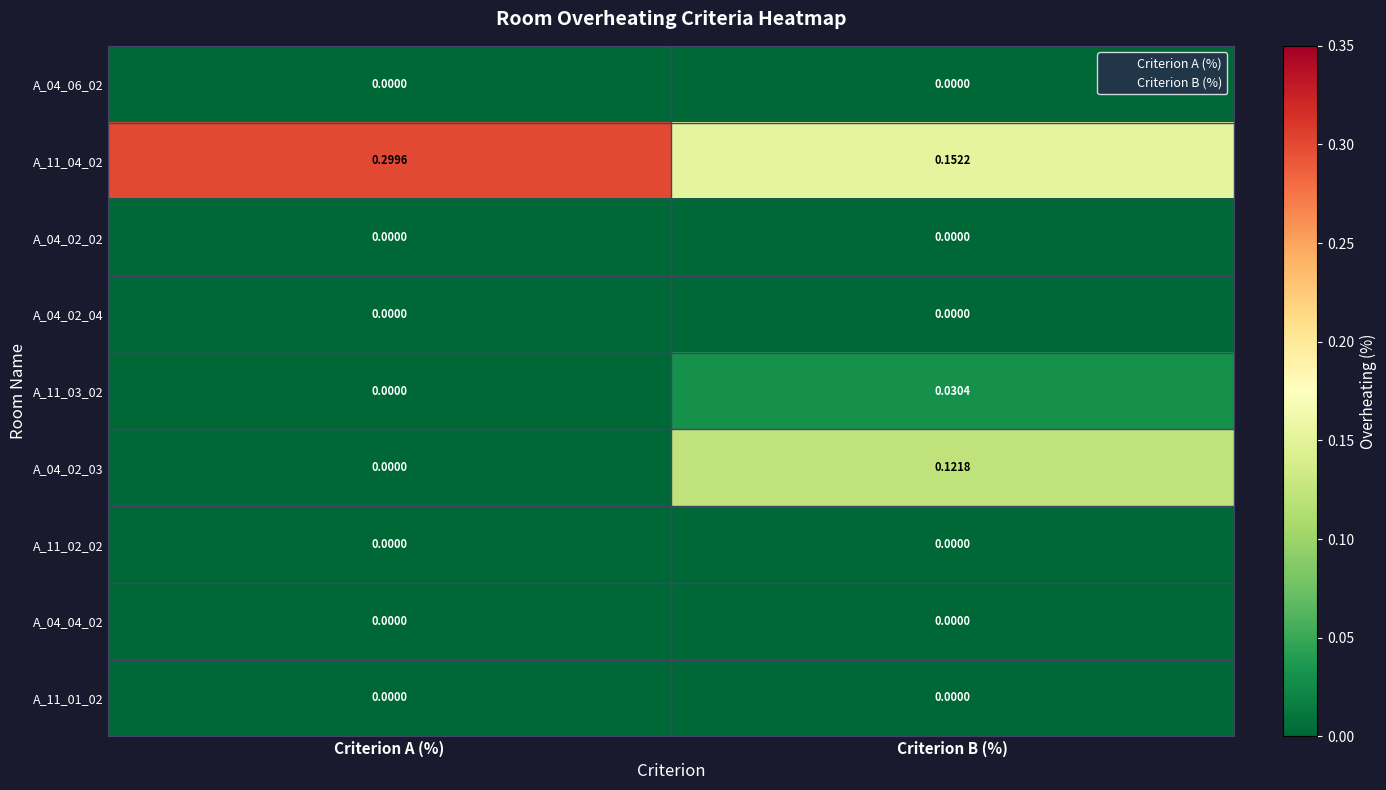

At which category is the sum across all series the highest?

Criterion B (%)